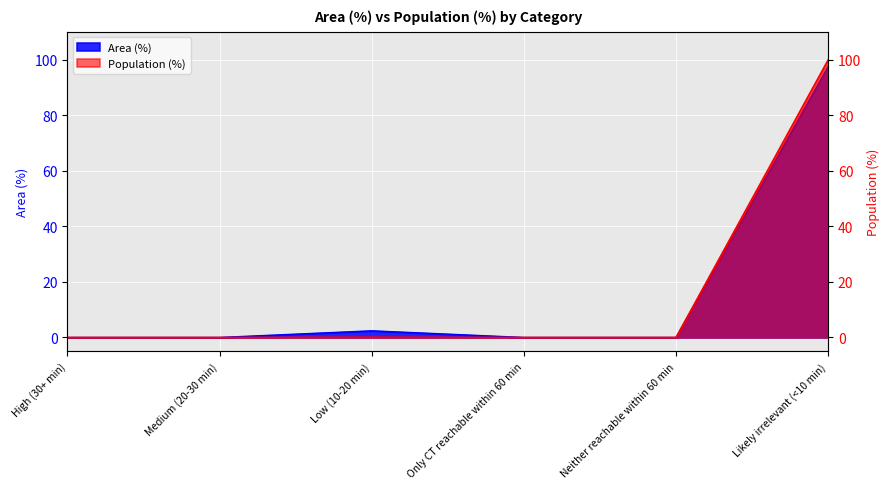

Reading left to right, transcribe all the data shown in this chart.

Area (%): 0.0	0.0	2.4	0.0	0.0	97.6
Population (%): 0.0	0.0	0.1	0.0	0.0	99.9